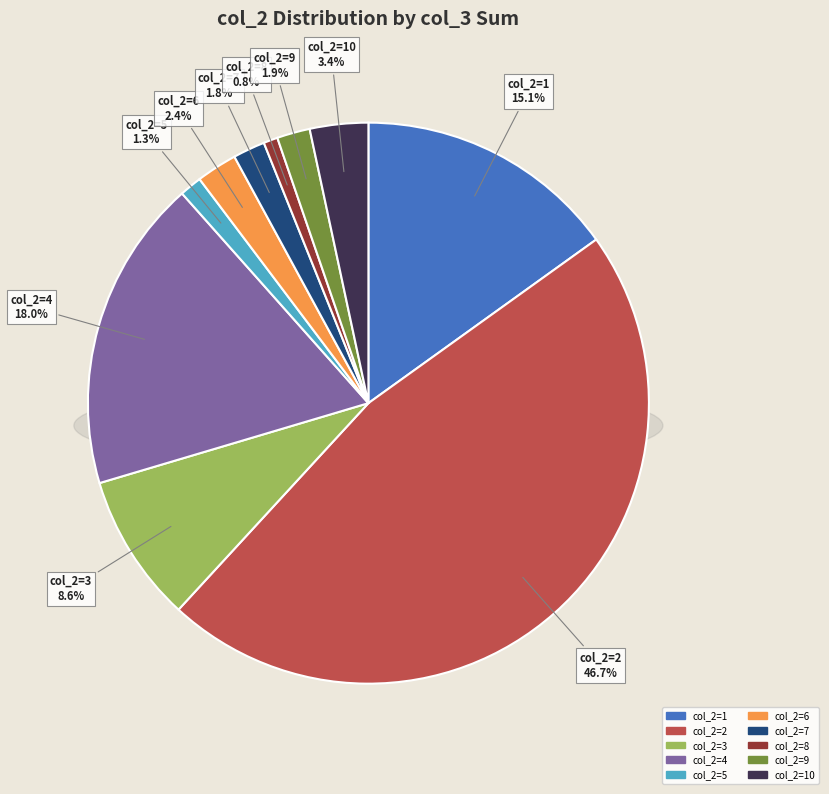

To the nearest percent, what is the difference between the 6 and 4 slice percentages?

16%